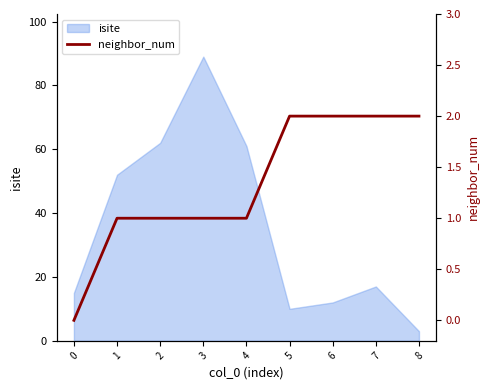

Count the values in the range 1 to 2.

8